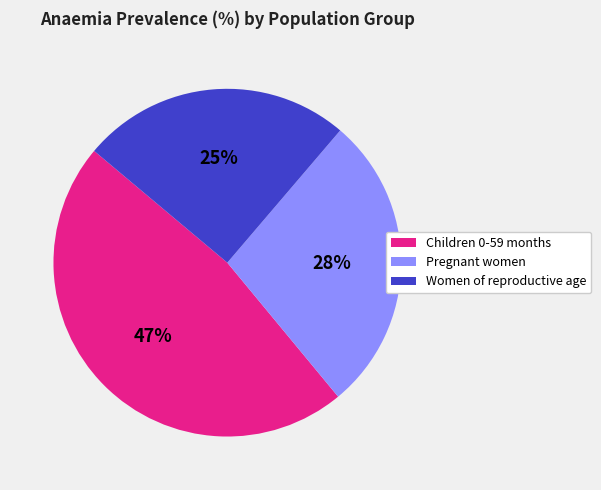

The Women of reproductive age slice represents 25% of the pie. True or false?

True